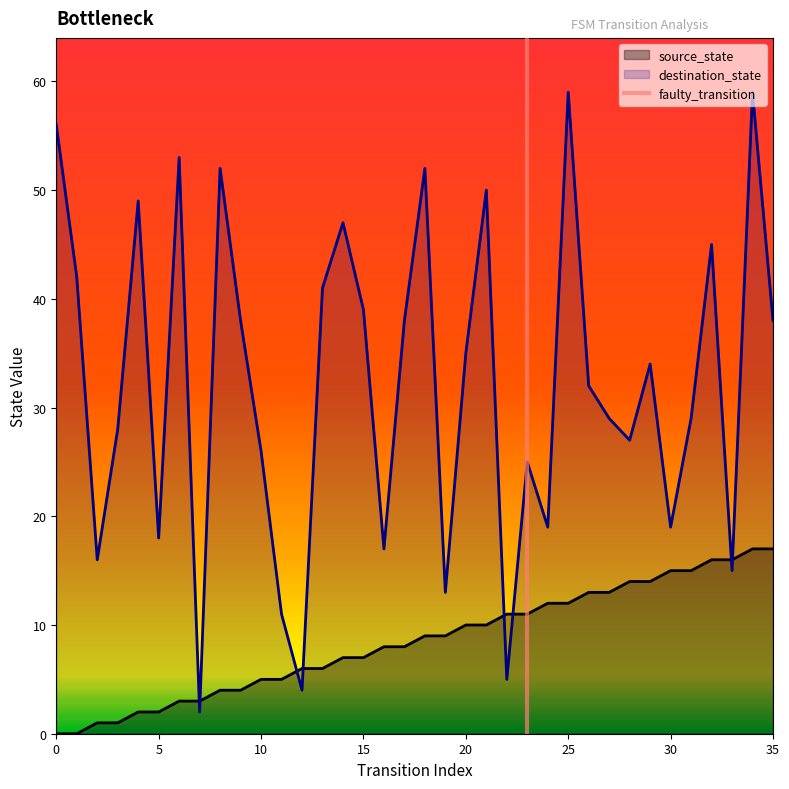

How many data points does each series have?

36